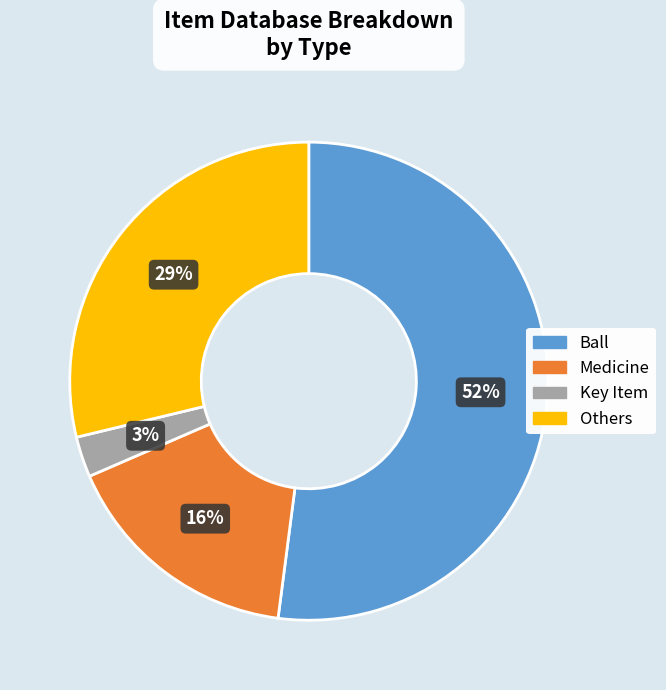

To the nearest percent, what is the difference between the largest and smallest slice percentages?

49%